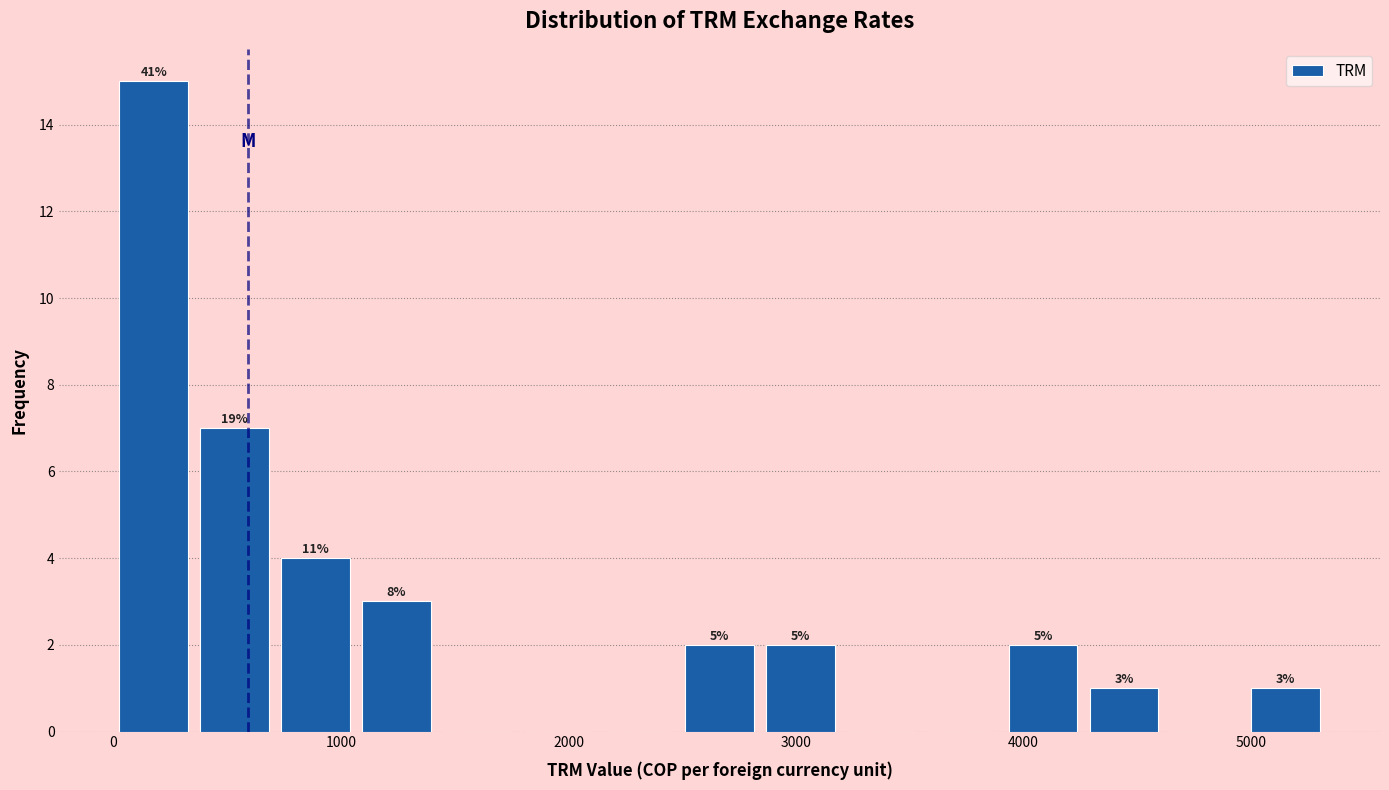

Read against the x-axis, roughly where is the centre of the tallest bar?

200